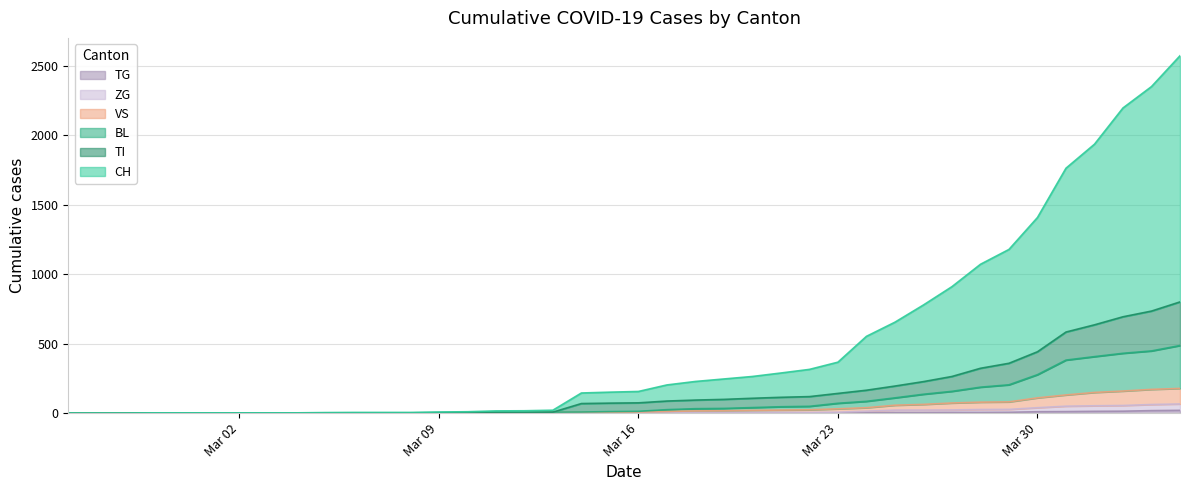

Reading left to right, list all the values displayed in this chart.

CH: 0	0	0	2	2	2	2	2	2	4	5	5	5	8	10	16	17	21	145	151	156	203	228	246	264	289	315	367	553	655	779	911	1072	1179	1409	1764	1937	2198	2352	2574
BL: 0	0	0	2	2	2	2	2	2	2	2	2	2	3	4	5	5	7	8	11	13	25	32	34	40	46	49	71	85	110	136	157	187	204	277	382	407	431	448	487
TI: 0	0	0	2	2	2	2	2	2	2	2	2	2	3	4	5	5	7	69	72	74	87	94	99	107	114	119	142	165	195	227	264	323	359	442	584	636	694	735	801
VS: 0	0	0	2	2	2	2	2	2	2	2	2	2	2	2	3	3	5	6	6	8	12	16	17	20	22	24	31	39	57	63	73	79	81	110	131	149	159	171	178
ZG: 0	0	0	0	0	0	0	0	0	0	0	0	0	0	0	0	0	0	0	0	0	1	5	5	5	5	5	7	14	22	22	23	26	27	39	50	53	55	62	66
TG: 0	0	0	0	0	0	0	0	0	0	0	0	0	0	0	0	0	0	0	0	0	0	0	0	0	0	0	2	2	4	4	5	5	6	10	11	13	14	18	20